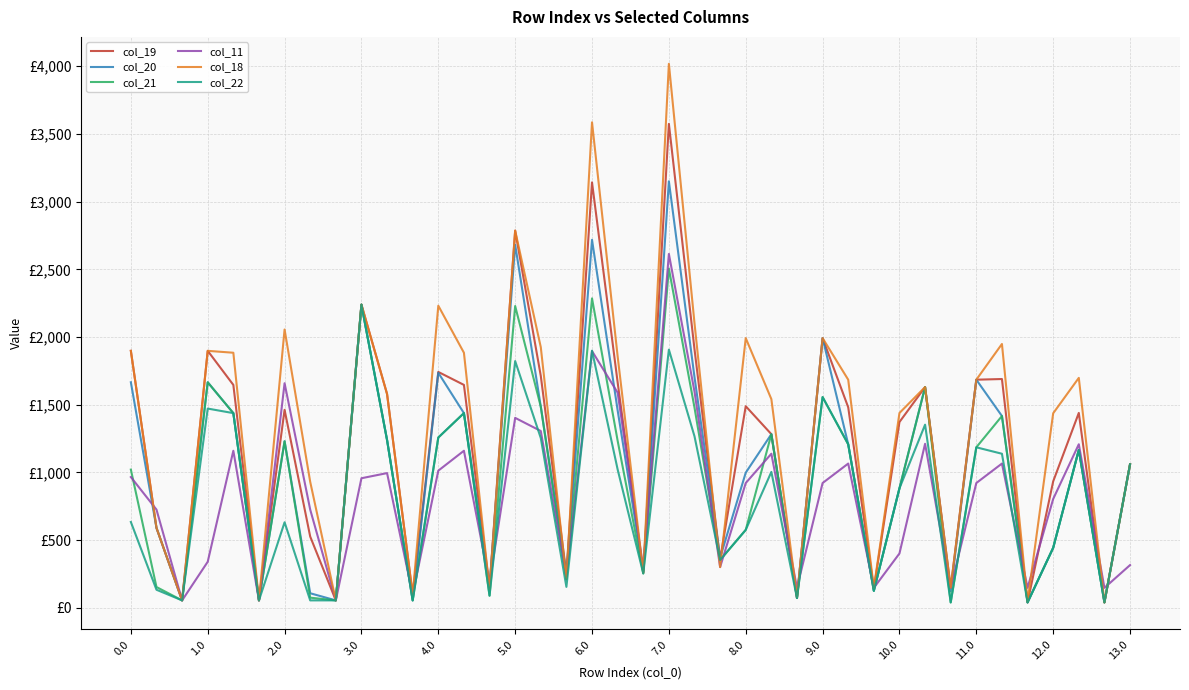

Which series has the largest range (max minus min)?

col_18